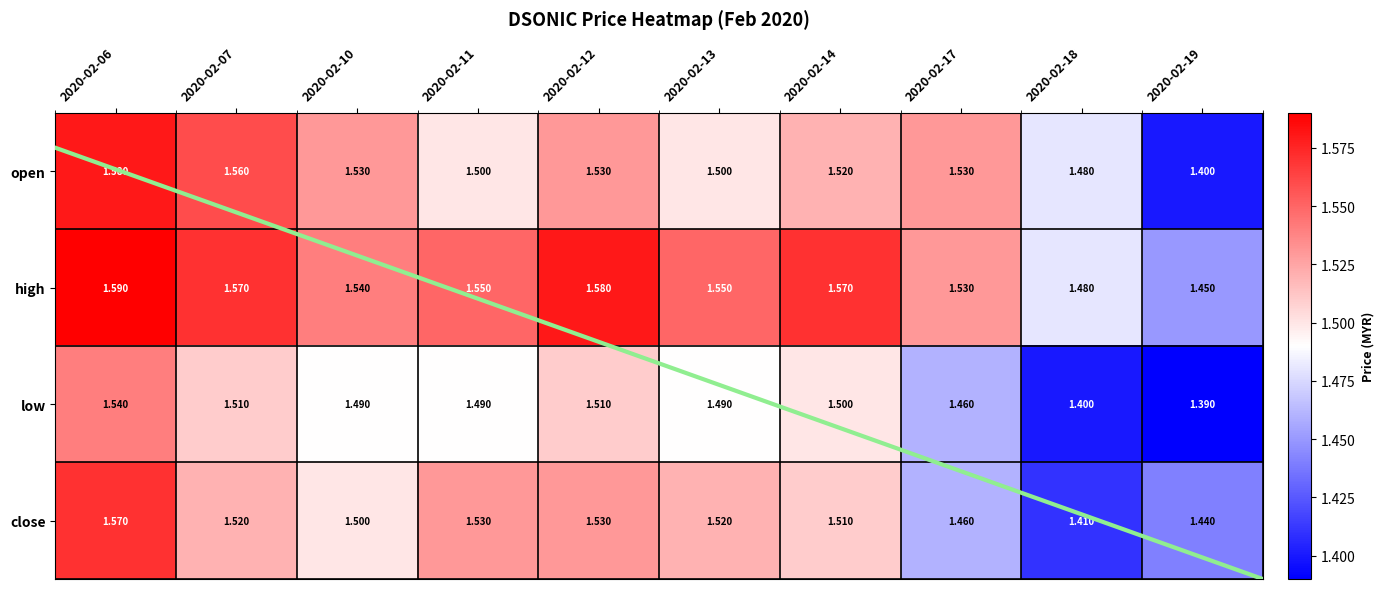

List the series in order of their peak value, highest first.

high, open, close, low